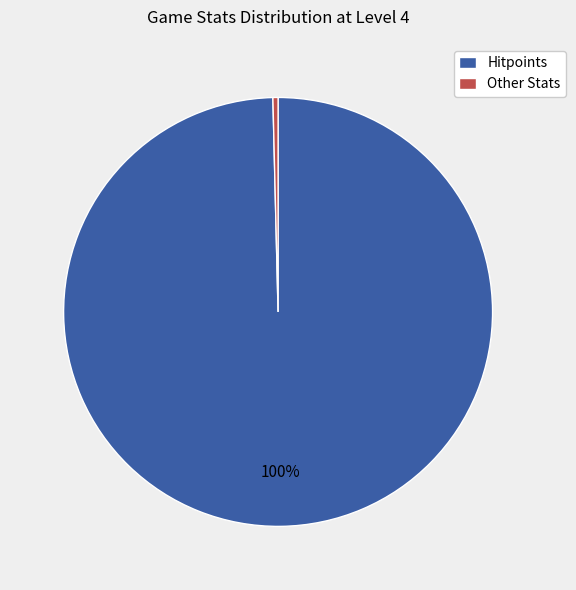

To the nearest percent, what percentage of the pie is Hitpoints?

100%